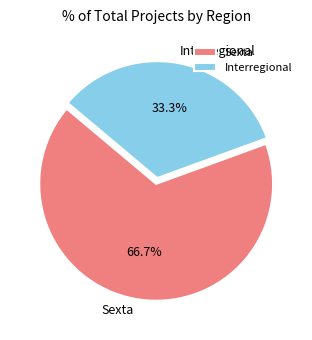

Which category has the biggest portion of the pie?

Sexta